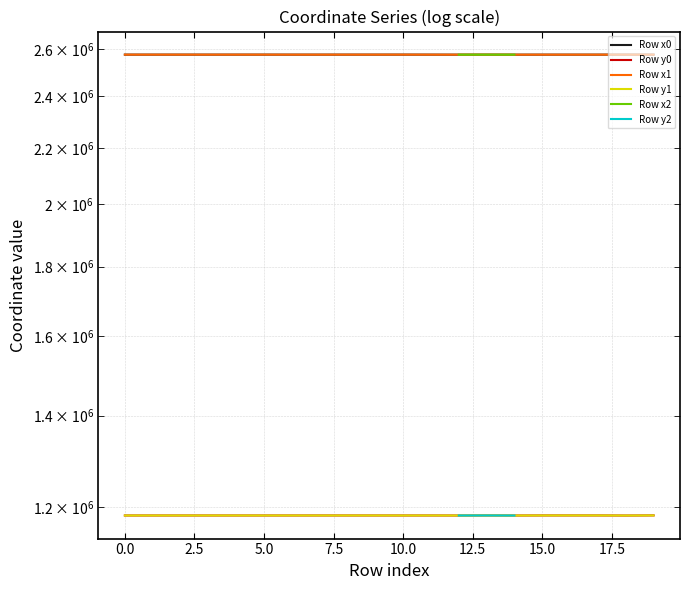

Rank the series by their maximum value, from lowest to highest.

Row y1, Row y0, Row x1, Row x0, Row x2, Row y2